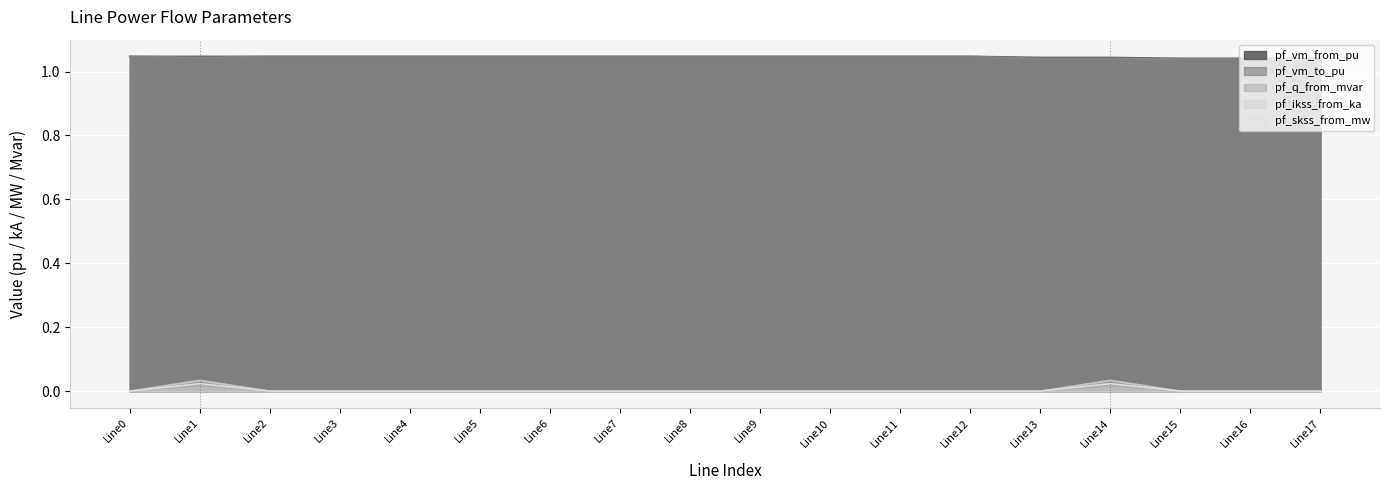

Which label corresponds to the largest value in the chart?

Line0